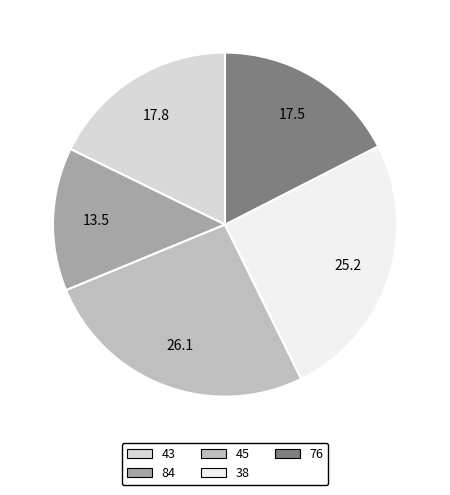

Combined, do 84 and 76 account for over 50%?

No